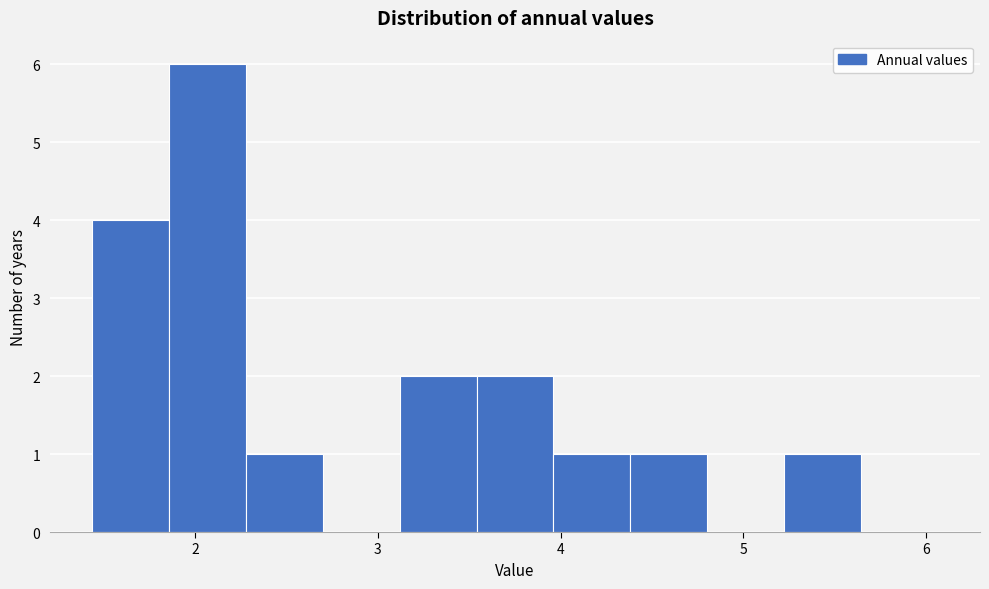

Over which range of the x-axis is the bar tallest?

1.9 to 2.3